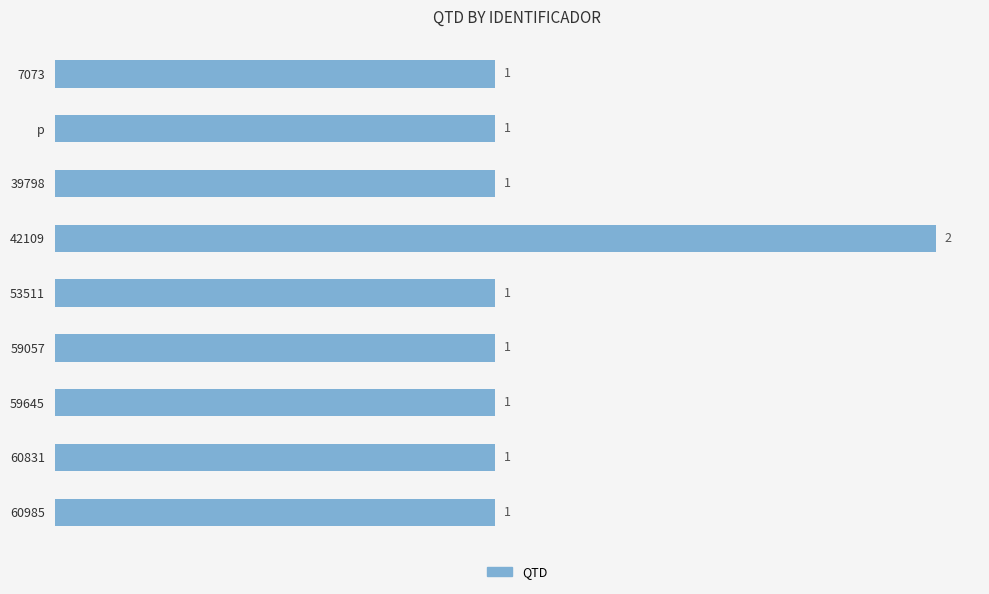

What is the difference between the maximum and minimum values?

1